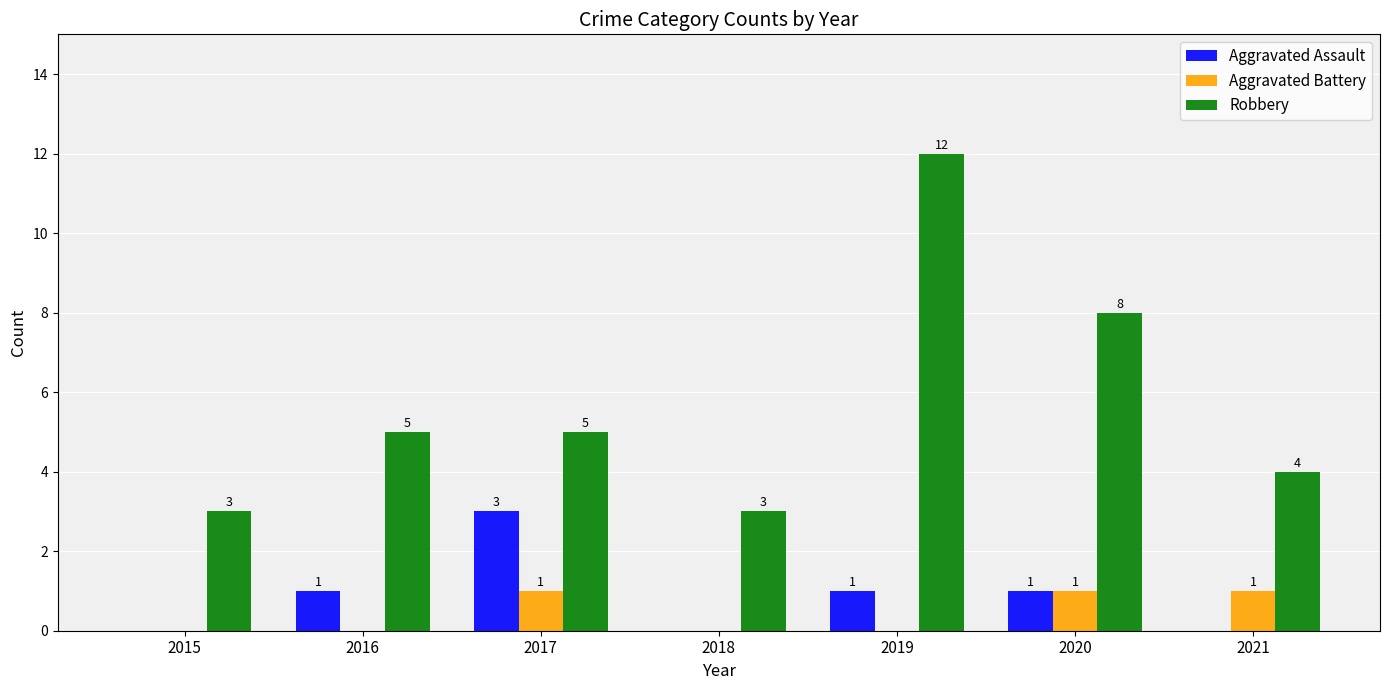

Which label corresponds to the largest value in the chart?

2019